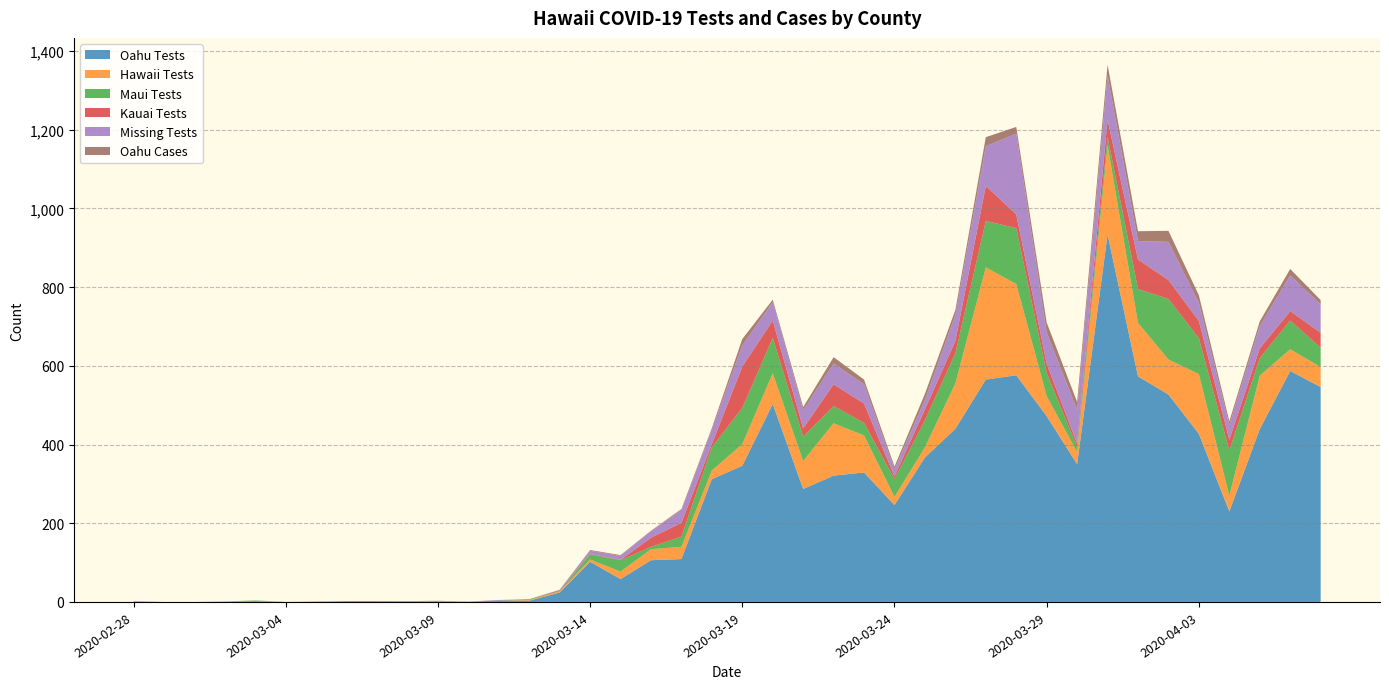

Reading left to right, transcribe all the data shown in this chart.

Oahu Tests: 0	0	0	1	2	0	0	2	2	1	1	0	4	3	24	102	58	106	109	312	346	503	287	321	329	246	367	440	565	576	472	350	934	573	527	427	230	439	587	546
Hawaii Tests: 0	0	0	0	1	0	0	0	0	0	0	0	0	2	3	6	19	28	31	22	55	78	71	133	94	21	26	115	285	232	51	31	226	136	89	152	40	136	55	51
Maui Tests: 0	0	0	0	1	0	0	0	0	0	0	0	0	2	1	13	29	6	26	59	92	90	62	44	32	45	69	77	118	142	59	13	22	86	154	91	115	45	73	49
Kauai Tests: 0	0	0	0	0	0	0	0	0	0	0	0	0	0	2	1	1	23	35	8	105	44	21	55	49	7	27	31	89	35	23	8	43	75	48	44	27	24	24	38
Missing Tests: 2	0	0	0	0	0	0	0	0	0	2	1	1	0	1	8	10	17	32	37	54	47	46	53	49	18	25	66	101	205	80	86	113	47	97	46	38	57	91	72
Oahu Cases: 0	0	0	0	0	0	1	0	0	1	0	0	0	0	0	2	2	1	3	4	16	6	8	16	12	7	15	13	23	17	25	20	27	25	28	19	9	12	16	11